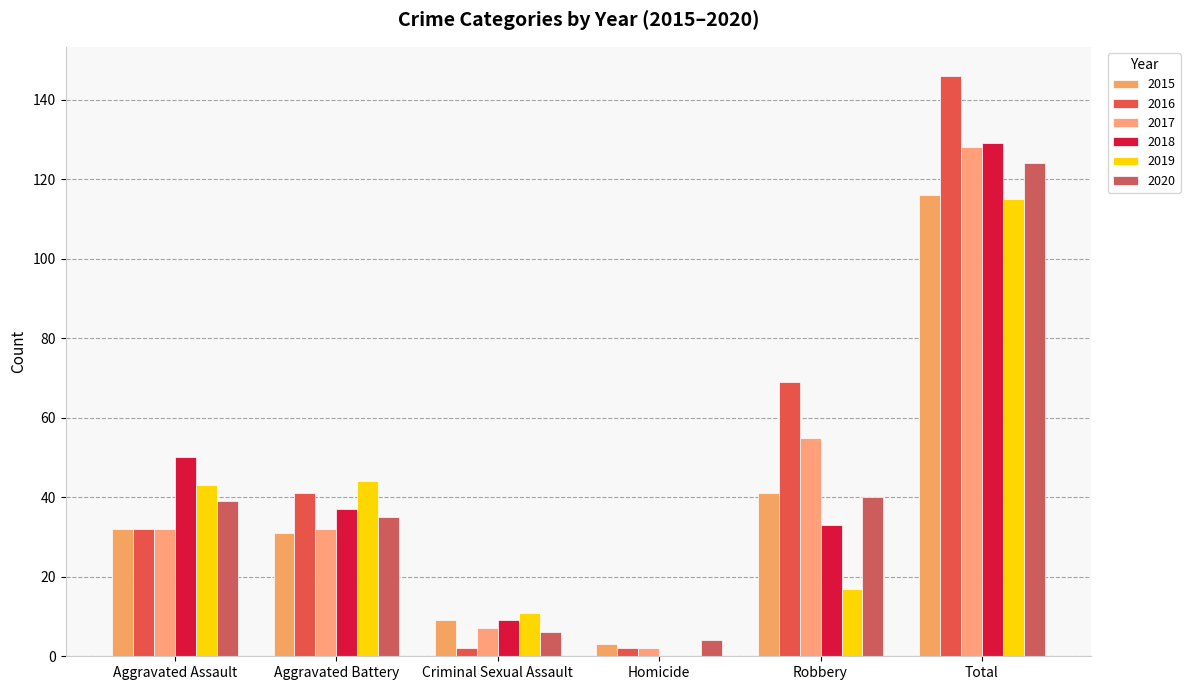

How many positive values does the 2018 series have?

5